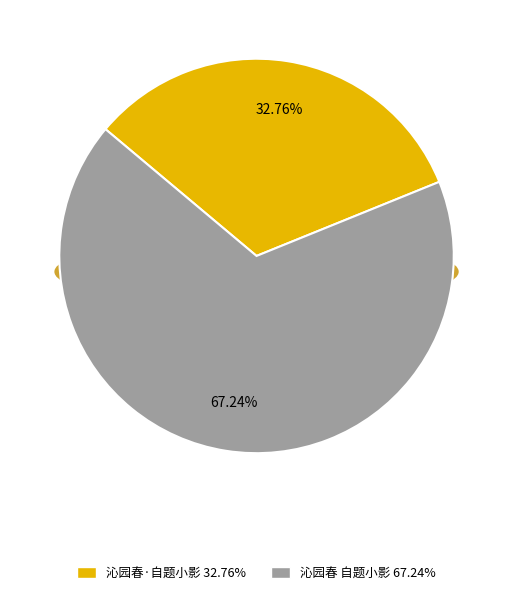

Which category accounts for the majority?

沁园春 自题小影